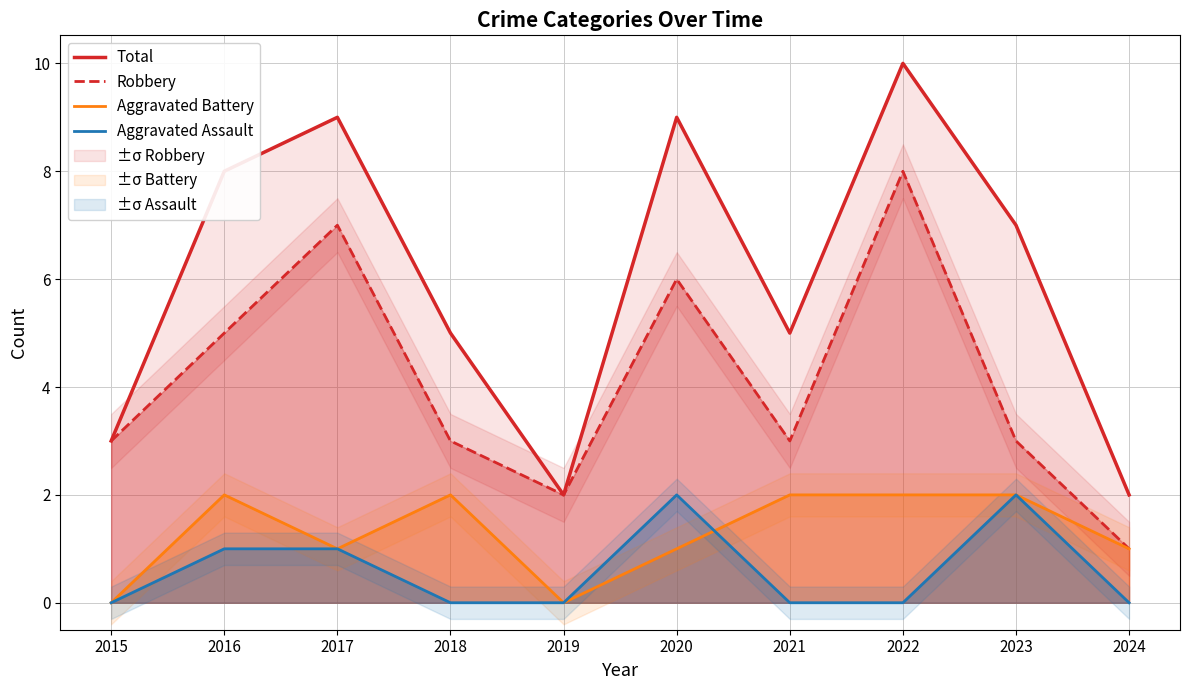

The value of Total at 2019 is 2. True or false?

True